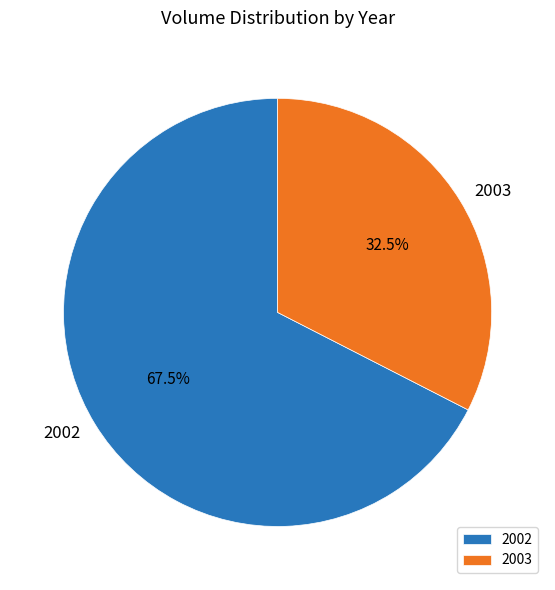

Combined, what portion of the pie is 2003 and 2002?

100.0%